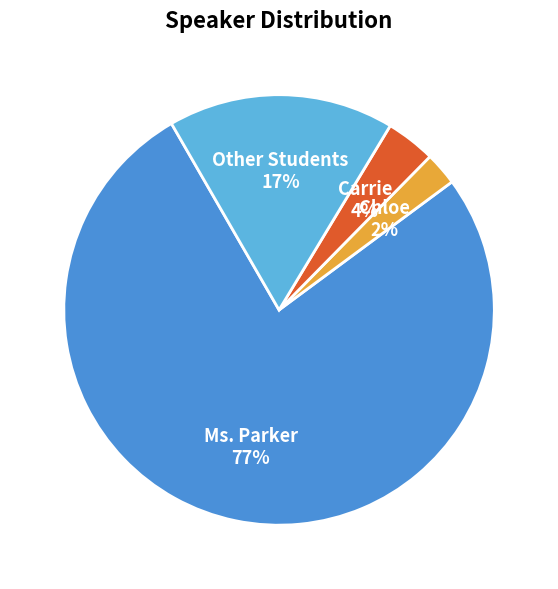

Between Carrie and Chloe, which is larger?

Carrie